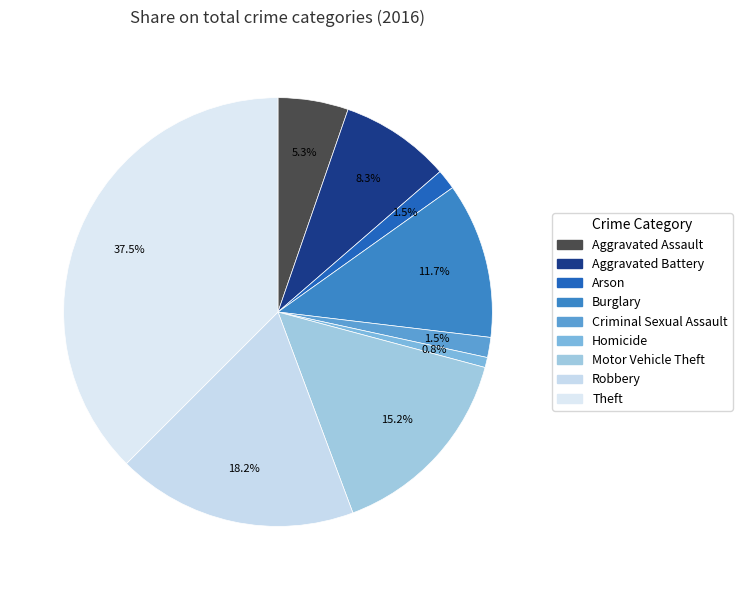

Is there any slice that represents more than half of the pie?

No